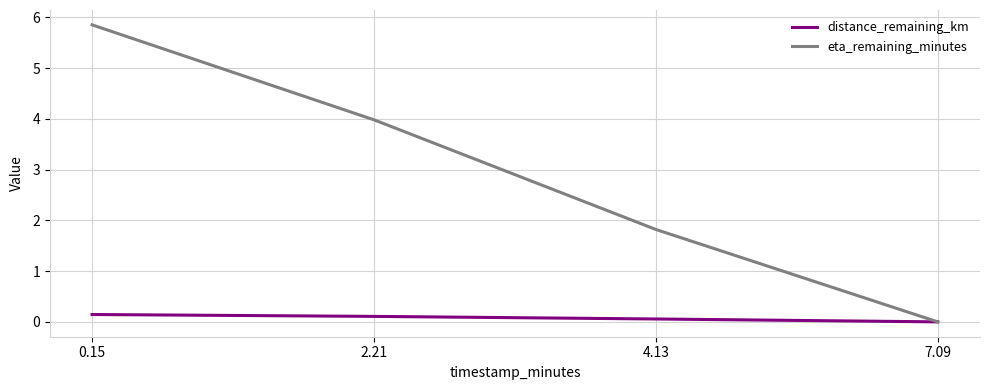

The eta_remaining_minutes series shows 4.0 at 2.21. True or false?

True